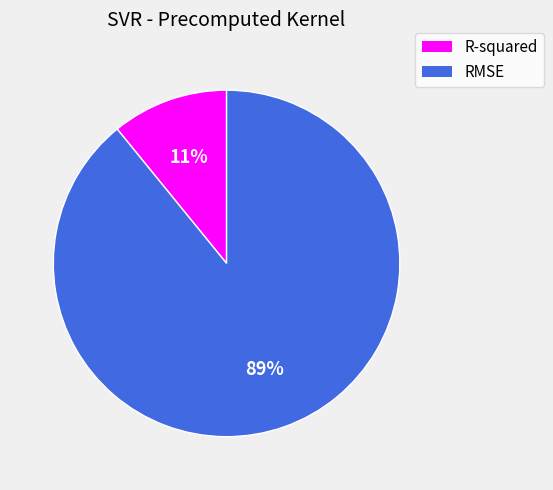

What percentage is the RMSE slice, to the nearest percent?

89%